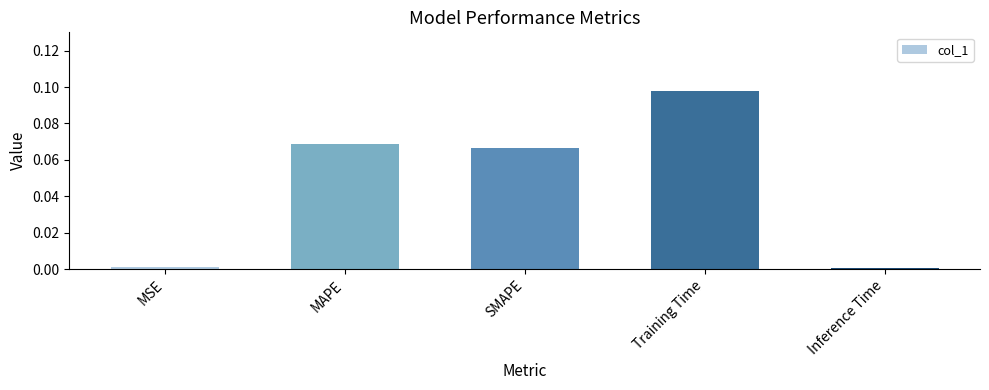

At which category does the chart reach its peak across all series?

Training Time